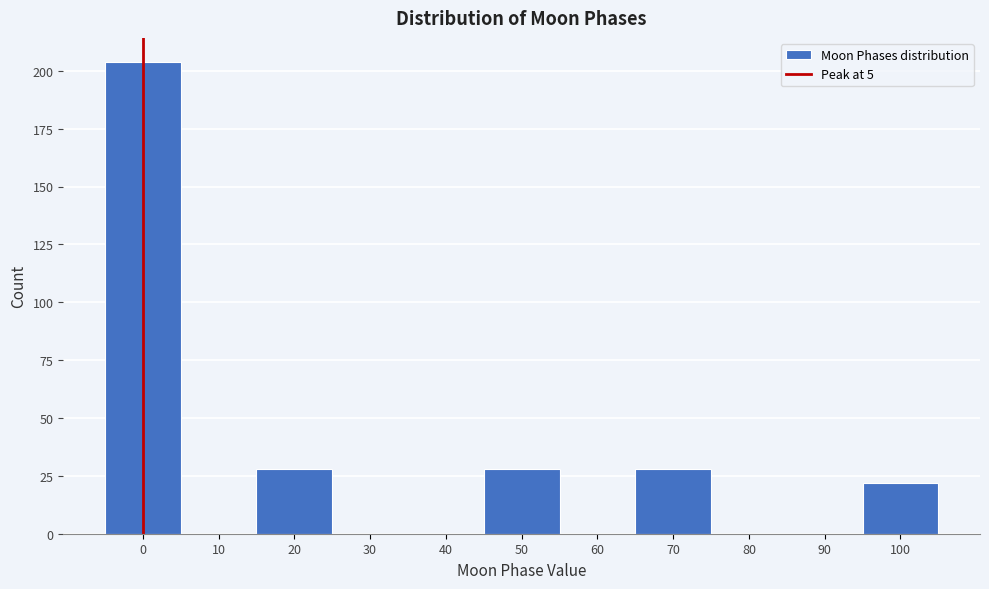

Reading left to right, extract all data points from this chart.

0=204	10=0	20=28	30=0	40=0	50=28	60=0	70=28	80=0	90=0	100=22